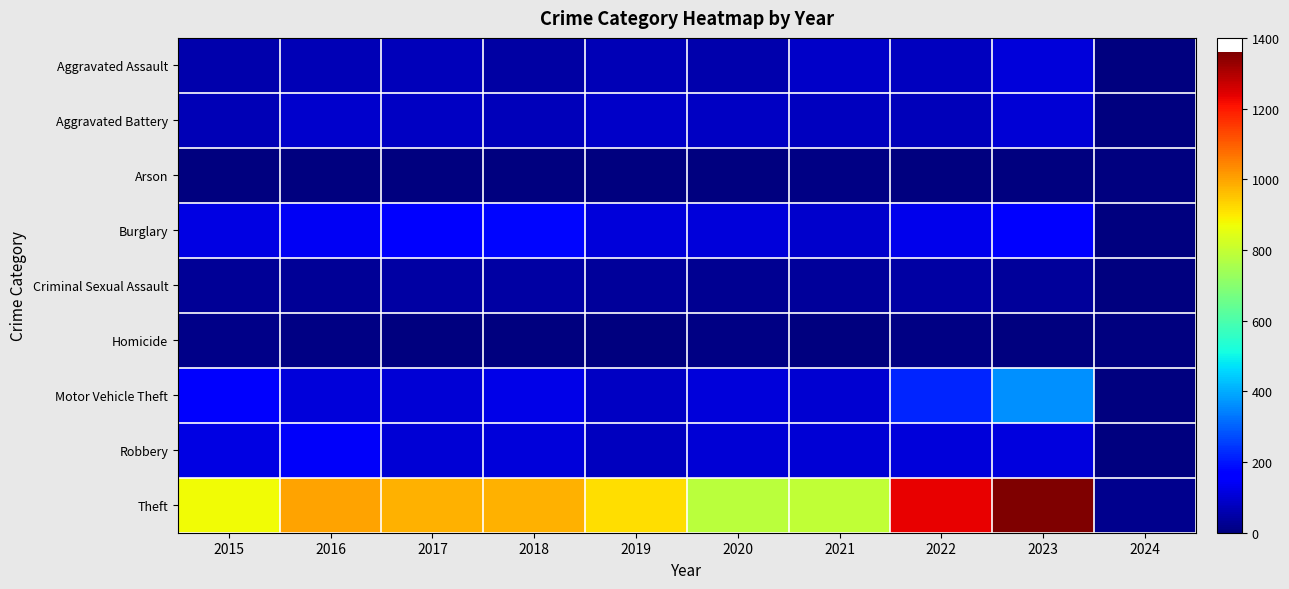

Reading left to right, what are all the values shown in this chart?

Aggravated Assault: 2015=54	2016=66	2017=72	2018=43	2019=65	2020=56	2021=86	2022=78	2023=110	2024=1
Aggravated Battery: 2015=64	2016=93	2017=83	2018=70	2019=88	2020=82	2021=75	2022=71	2023=101	2024=2
Arson: 2015=2	2016=2	2017=1	2018=3	2019=2	2020=4	2021=8	2022=4	2023=2	2024=1
Burglary: 2015=121	2016=139	2017=162	2018=176	2019=110	2020=110	2021=95	2022=132	2023=155	2024=4
Criminal Sexual Assault: 2015=28	2016=28	2017=44	2018=43	2019=36	2020=26	2021=36	2022=43	2023=36	2024=1
Homicide: 2015=13	2016=8	2017=5	2018=2	2019=0	2020=6	2021=2	2022=9	2023=3	2024=0
Motor Vehicle Theft: 2015=152	2016=110	2017=104	2018=127	2019=84	2020=109	2021=96	2022=219	2023=364	2024=4
Robbery: 2015=117	2016=144	2017=105	2018=107	2019=75	2020=102	2021=105	2022=108	2023=114	2024=2
Theft: 2015=874	2016=999	2017=979	2018=977	2019=914	2020=782	2021=791	2022=1235	2023=1359	2024=19